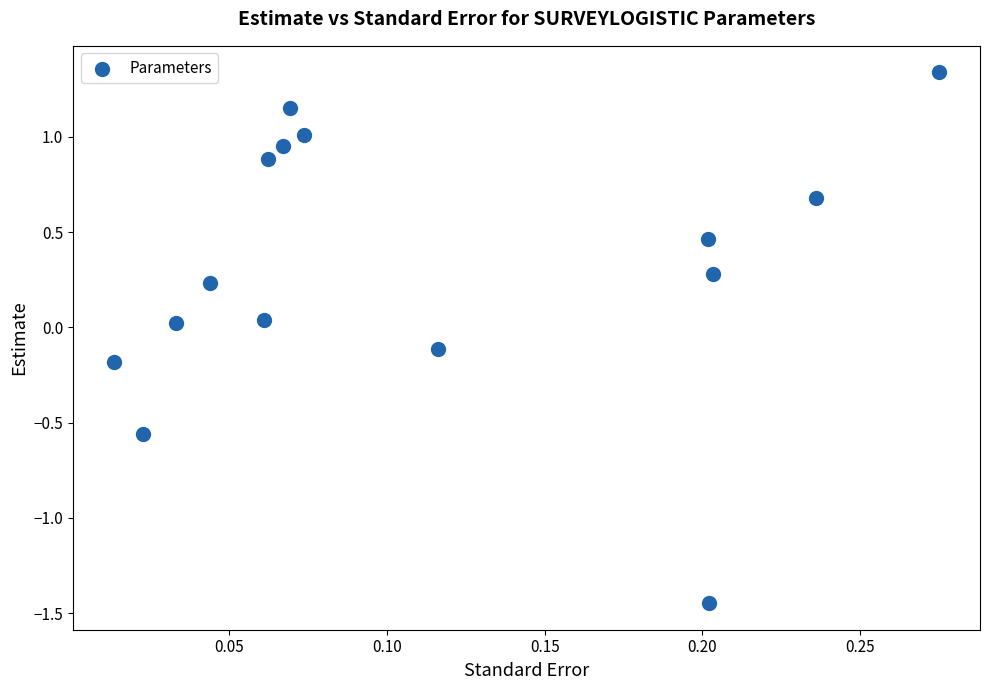

What is the range of Y values (max minus min)?

2.8